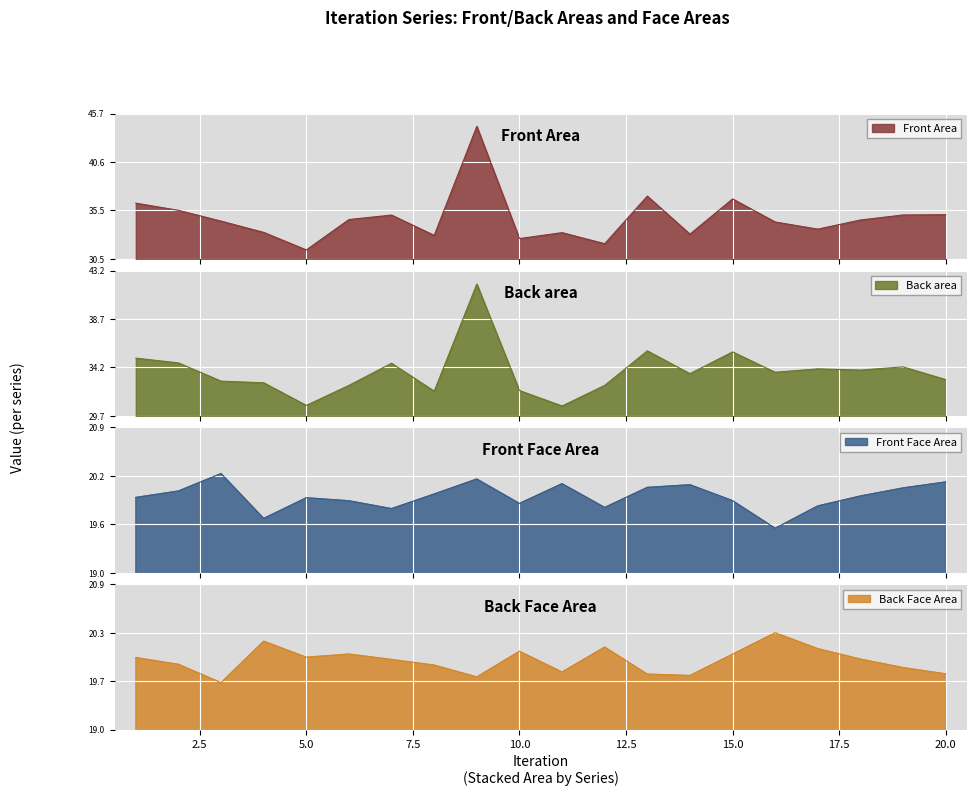

Rank the series by their maximum value, from lowest to highest.

Back Face Area, Front Face Area, Back area, Front Area